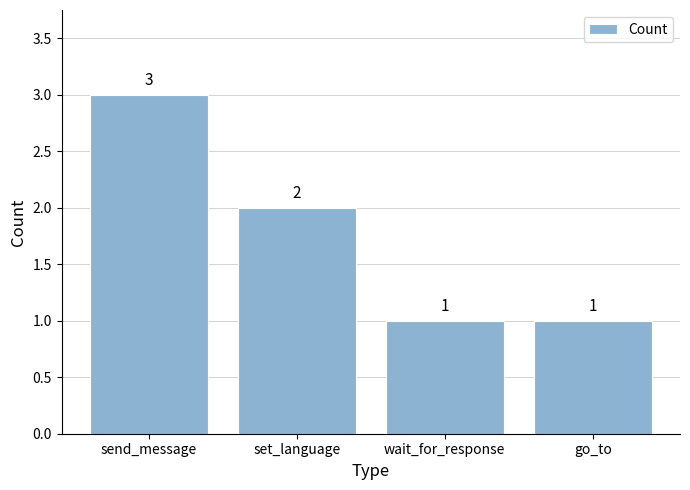

Does the chart contain any negative values?

No